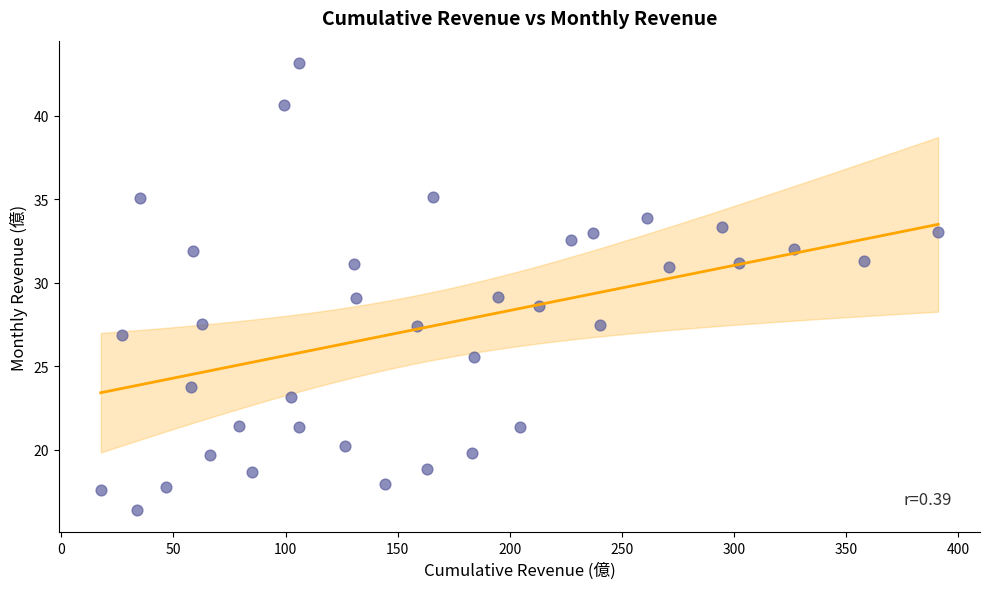

What is the range of X values (max minus min)?

373.4